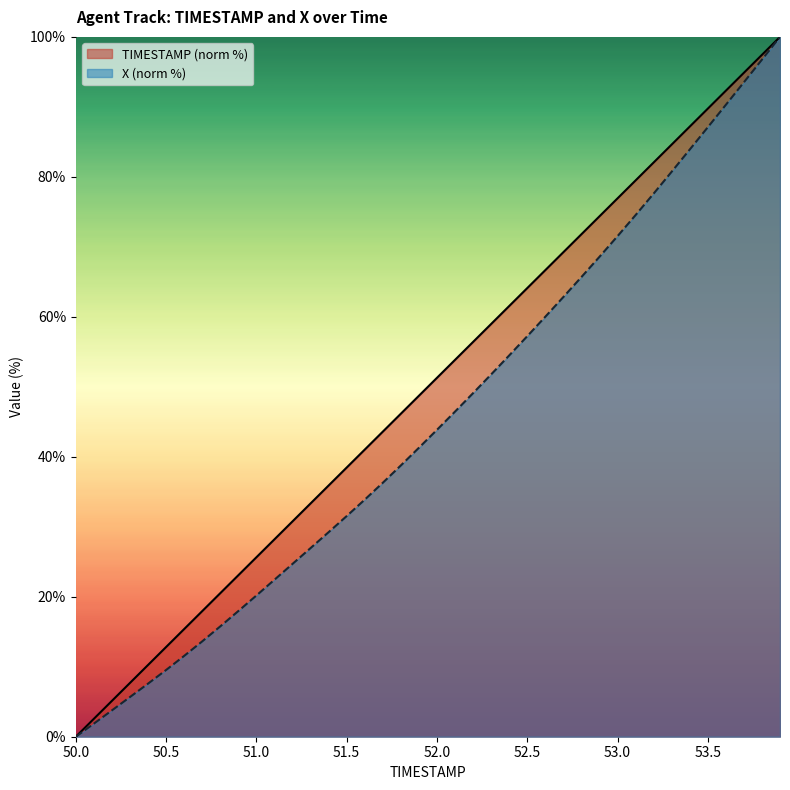

True or false: TIMESTAMP and X intersect in this chart.

False